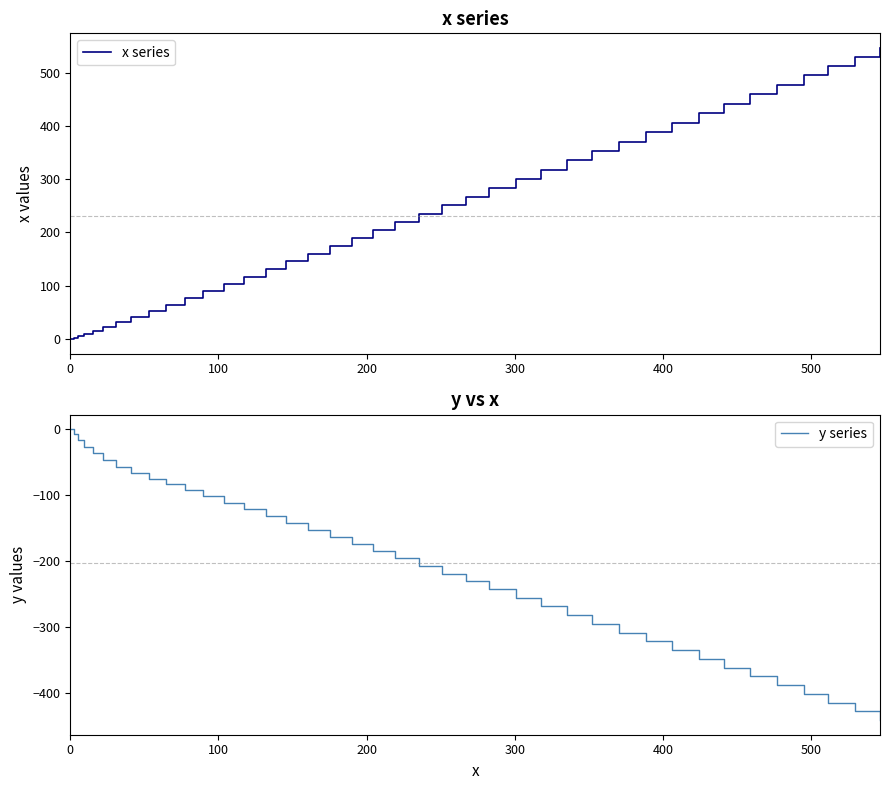

True or false: y series has more than 2 interior local peaks.

False